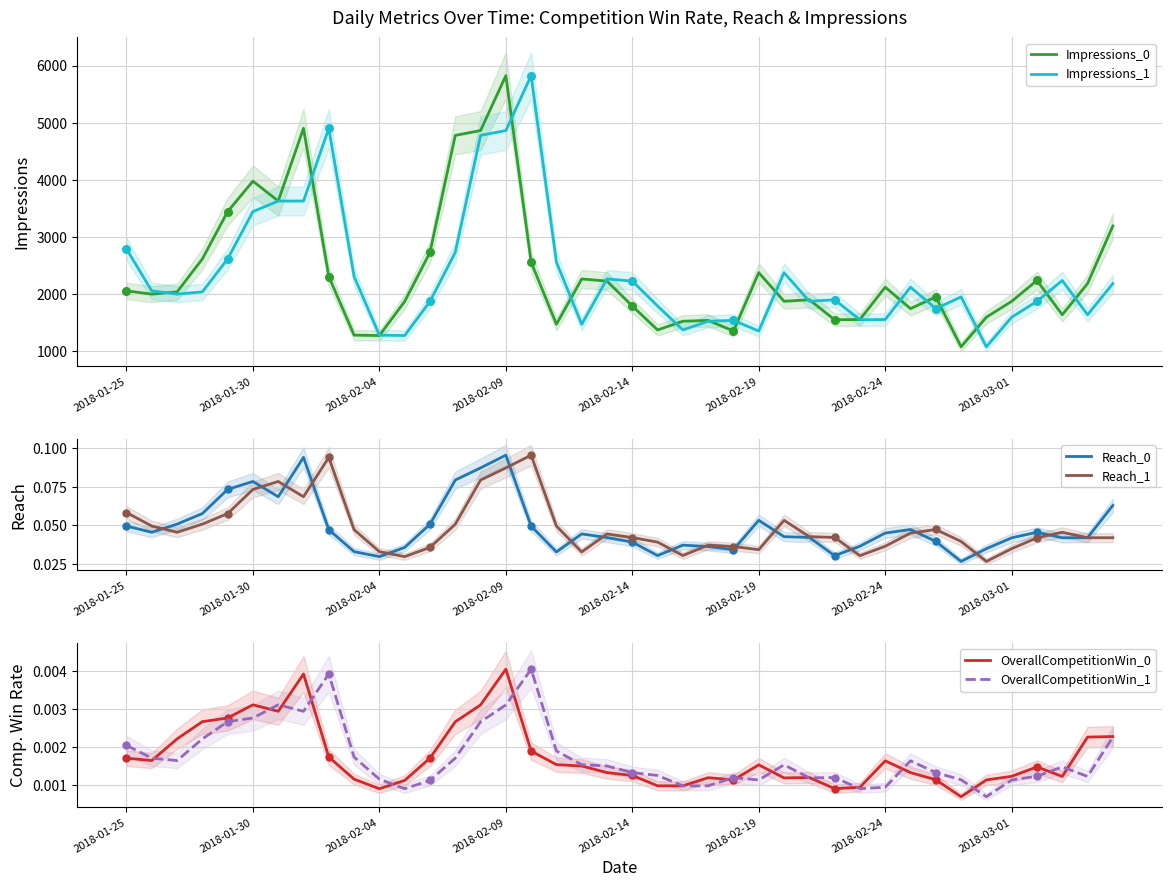

Which category has the highest value in the OverallCompetitionWin_0 series?

2018-02-09